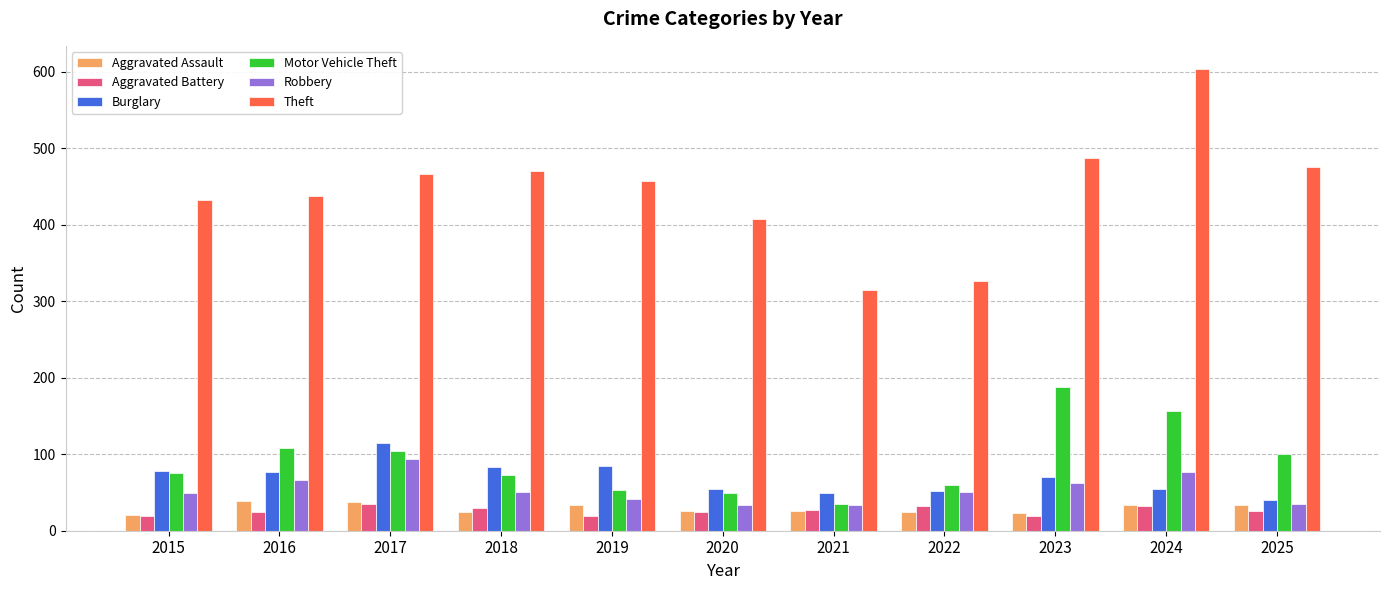

What is the difference between the second highest and second lowest values in the Aggravated Assault series?

15